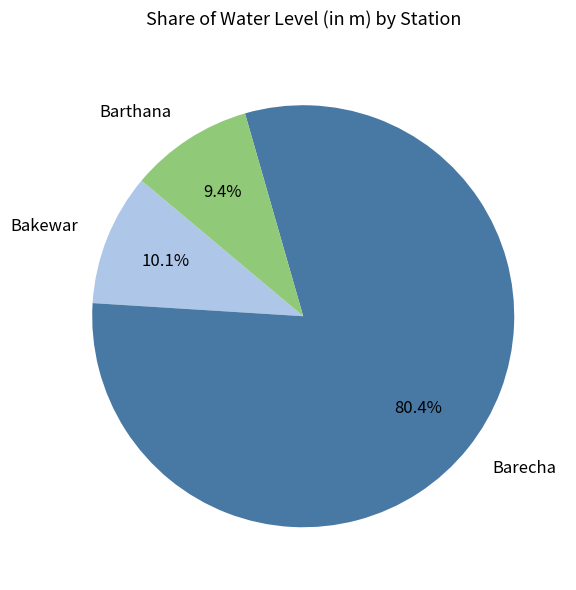

What is the total percentage of Barecha and Bakewar?

90.6%